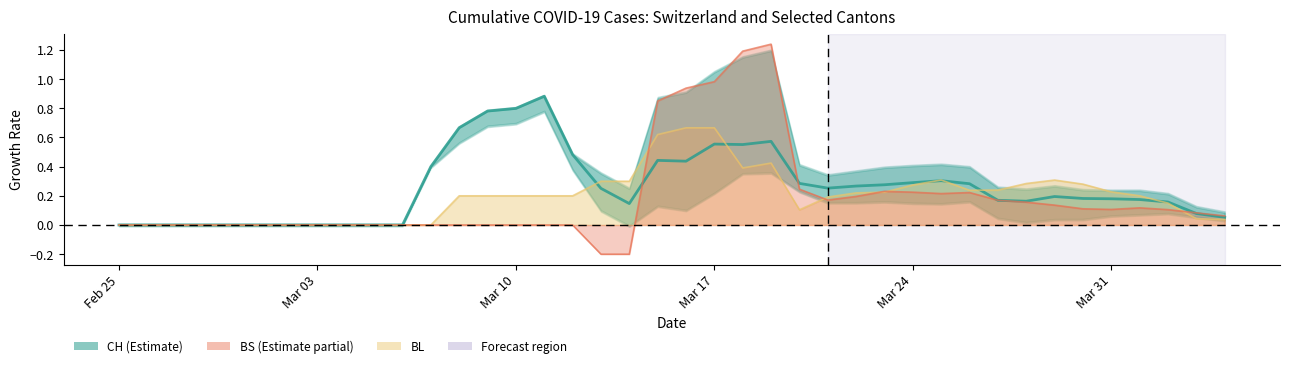

The chart shows a value of -0.3 at Mar 03. True or false?

False